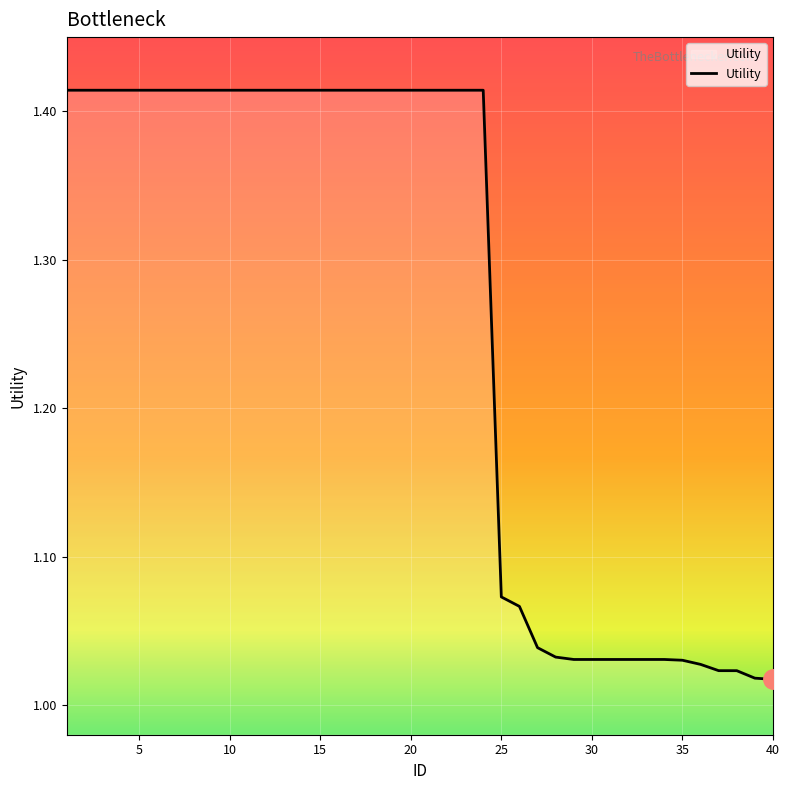

What is the difference between the maximum and minimum values?

0.4